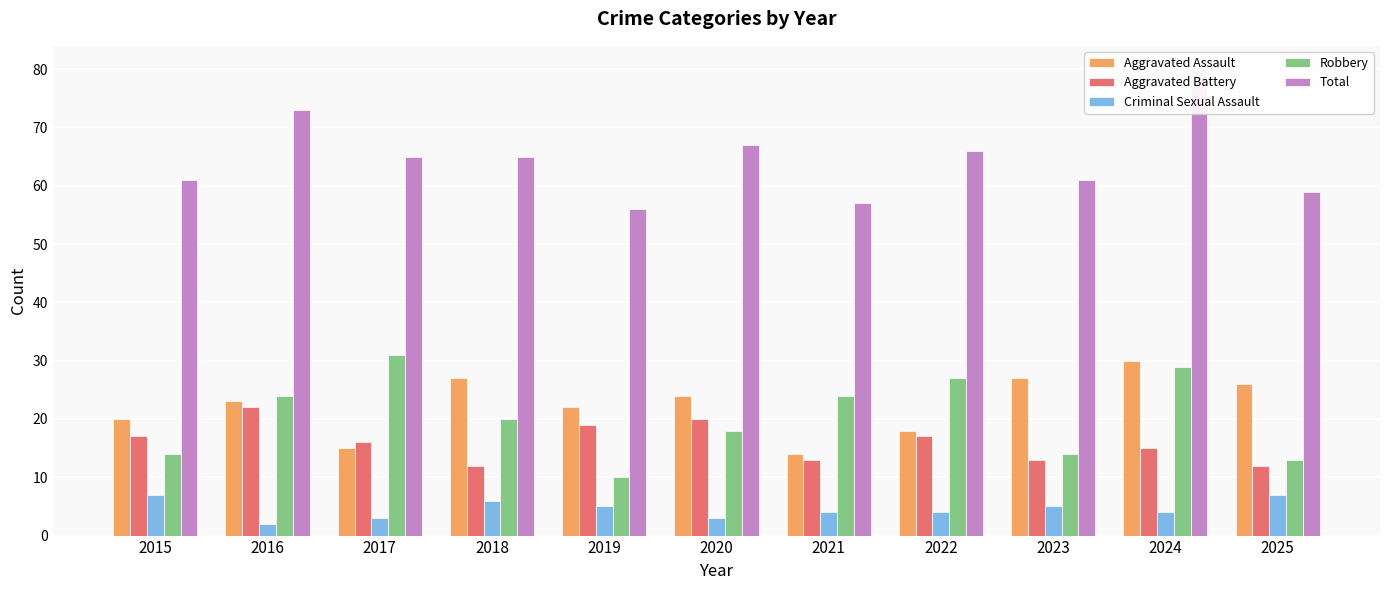

Is the value of Criminal Sexual Assault at 2025 greater than the value of Robbery at 2016?

No